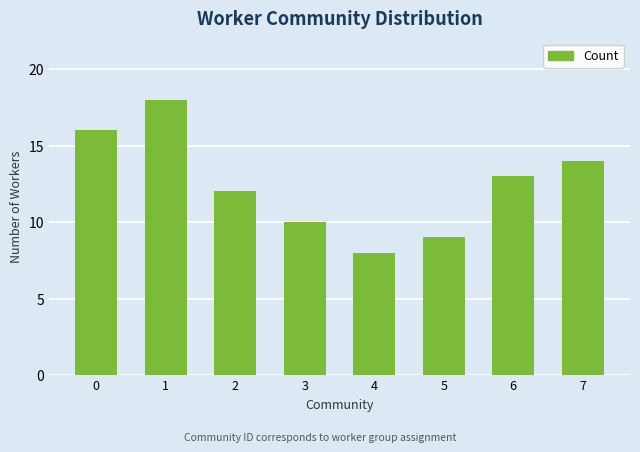

Are the bars horizontal?

No